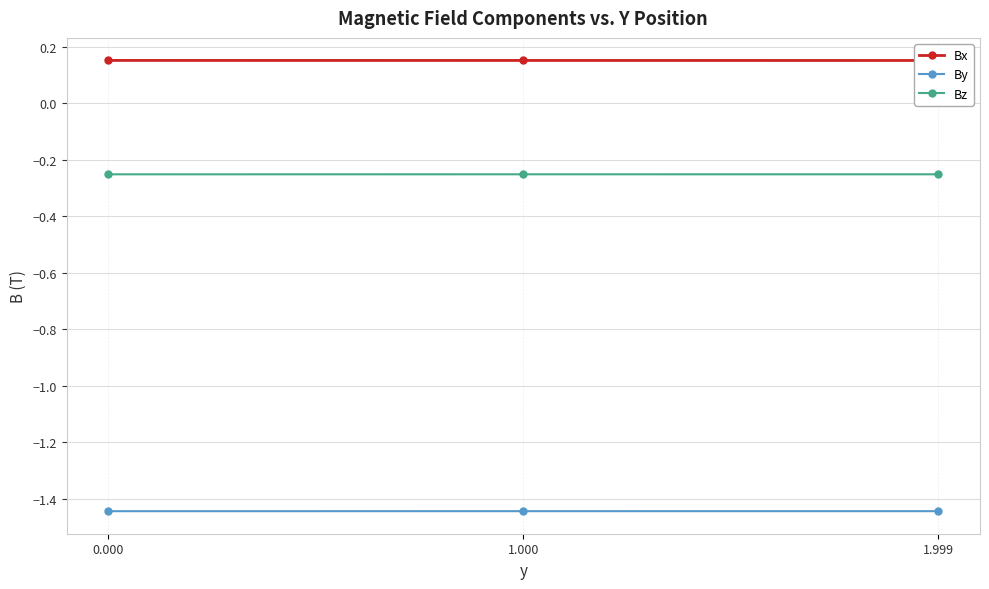

Reading left to right, what are all the values shown in this chart?

Bx: 0.2	0.2	0.2
By: -1.4	-1.4	-1.4
Bz: -0.3	-0.3	-0.3